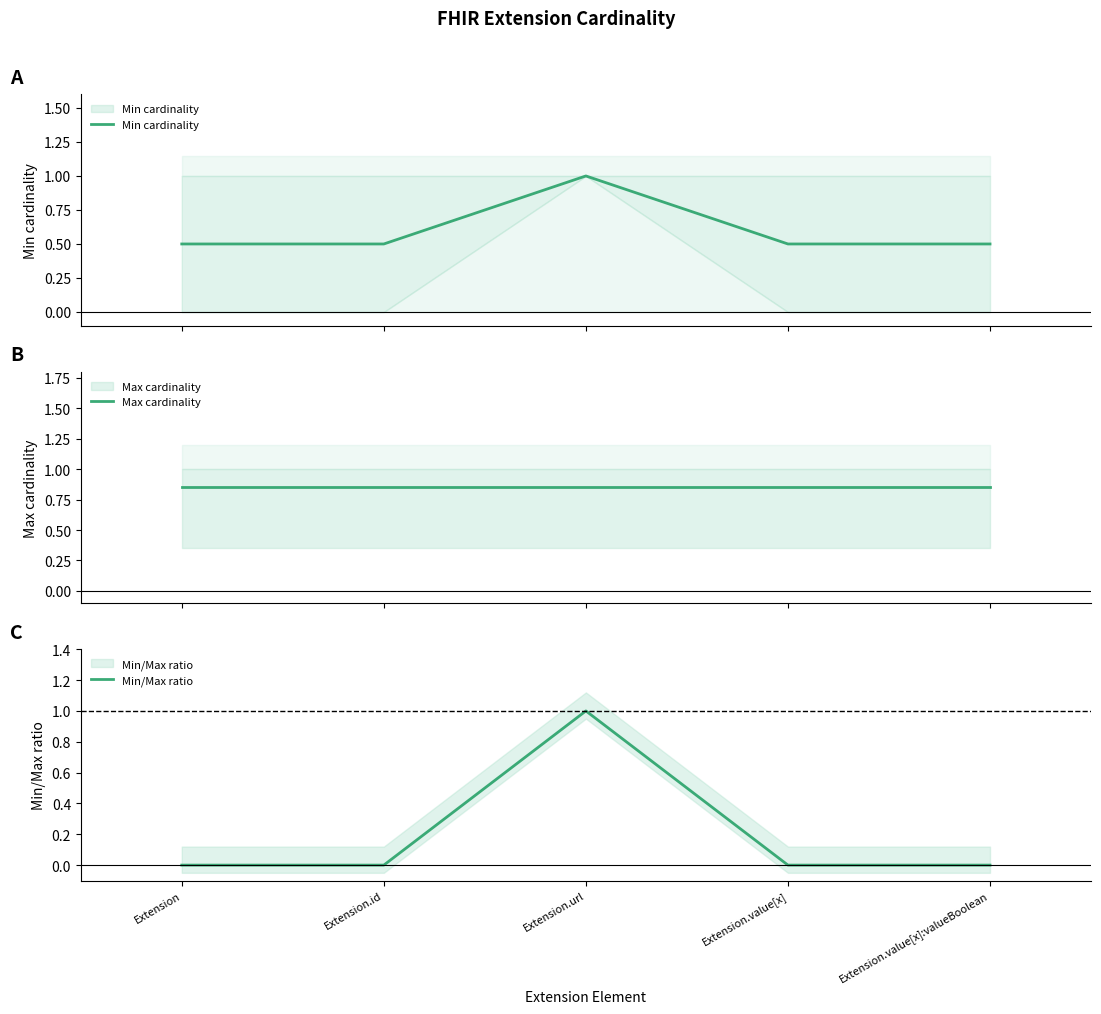

What is the label of the 4th point from the right?

Extension.id